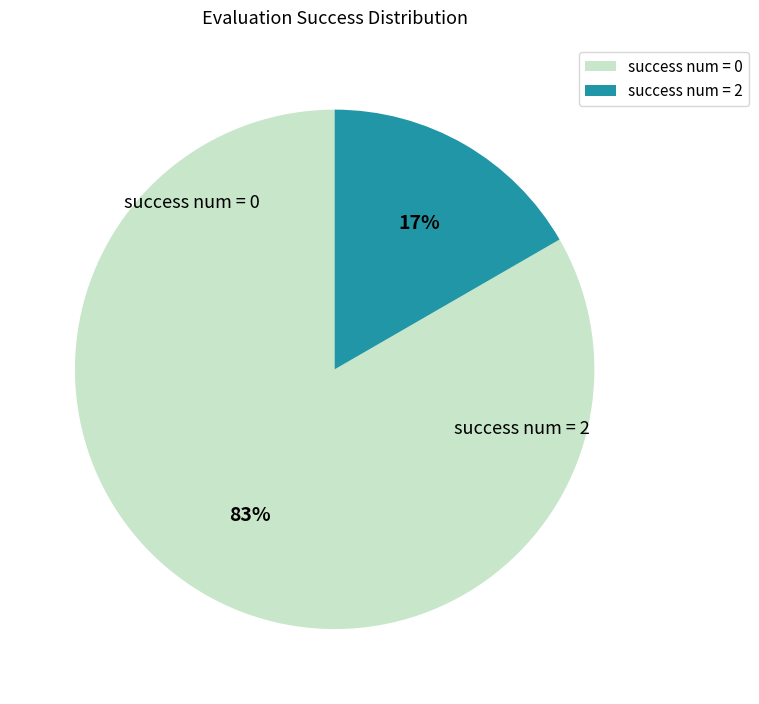

True or false: success num = 2 accounts for 22% of the total.

False